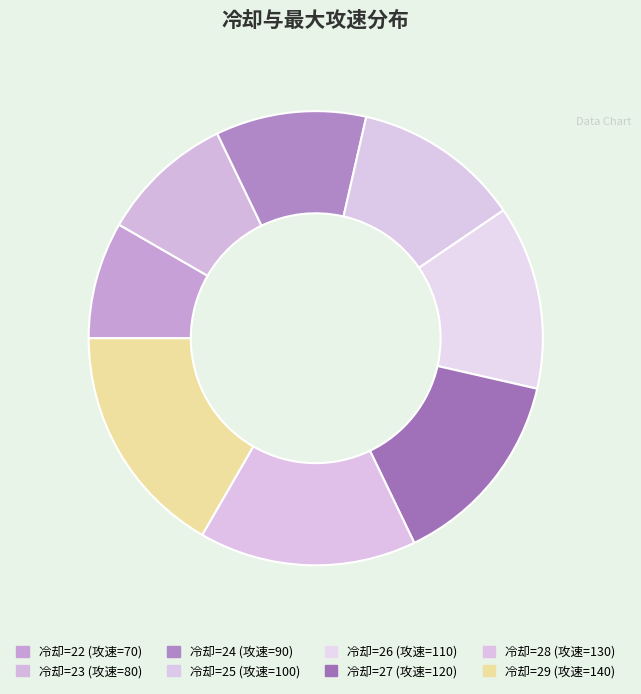

Count the number of slices in the pie.

8